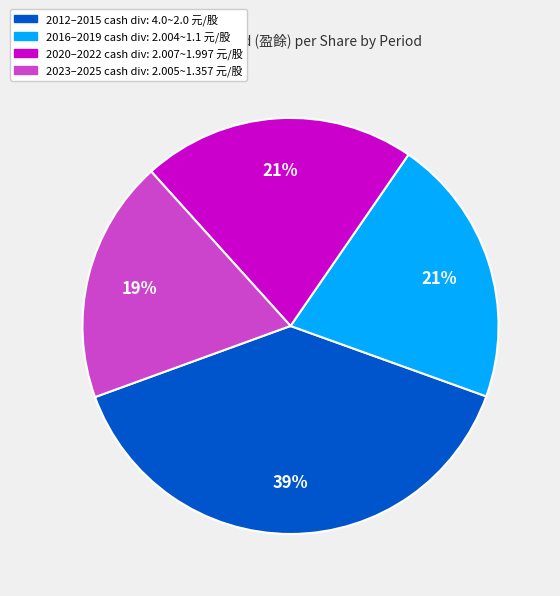

Is there any slice that represents more than half of the pie?

No